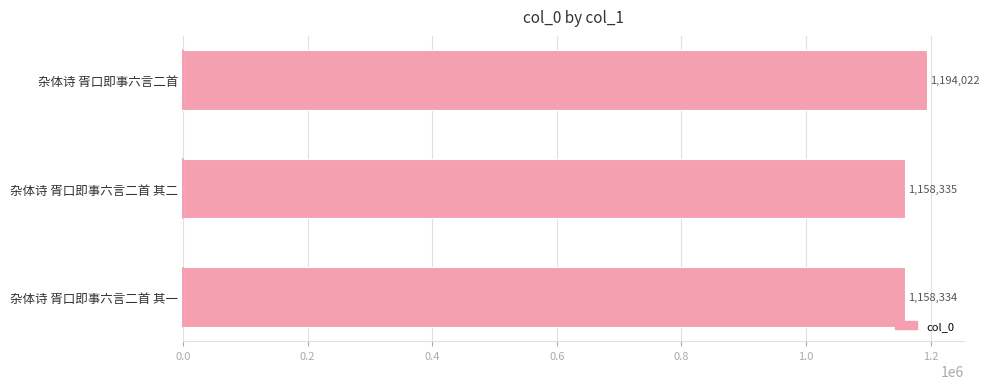

The chart shows a value of 632339 at 杂体诗 胥口即事六言二首 其一. True or false?

False